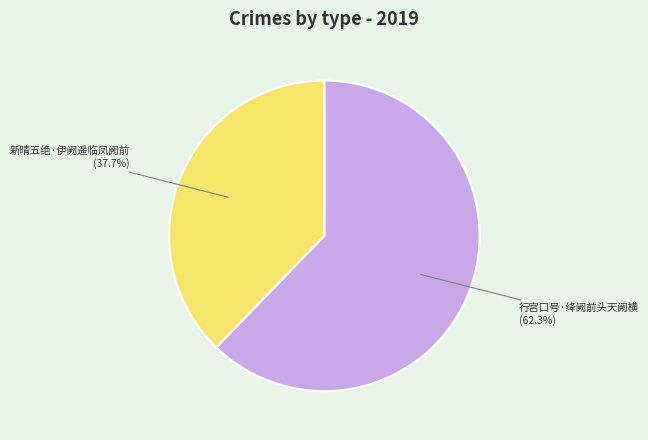

Which has a higher value, 新晴五绝·伊阙遥临凤阙前 or 行宫口号·绛阙前头天阙横?

行宫口号·绛阙前头天阙横